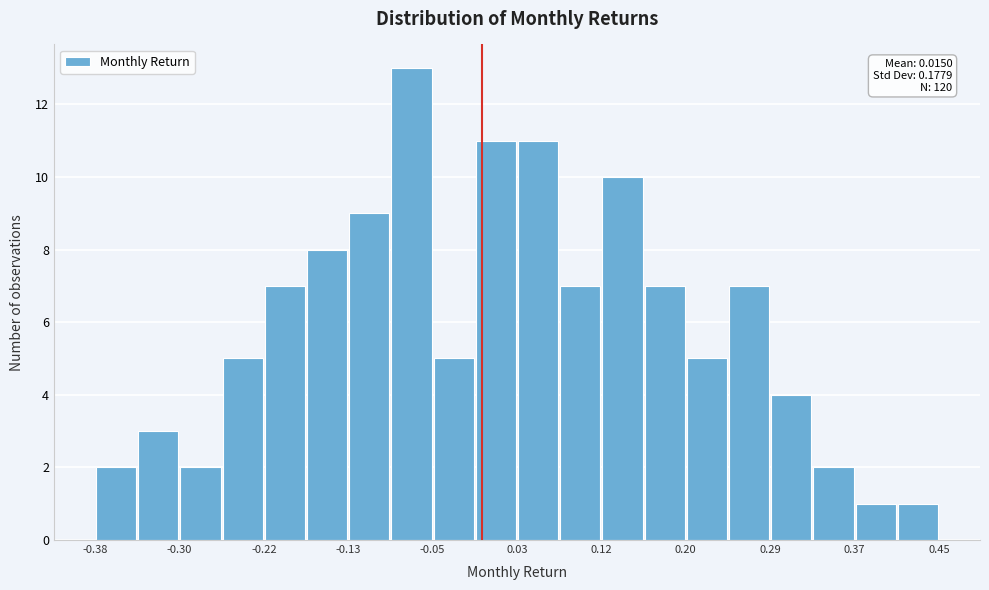

Which range on the x-axis has the tallest bar?

-0.09 to -0.05